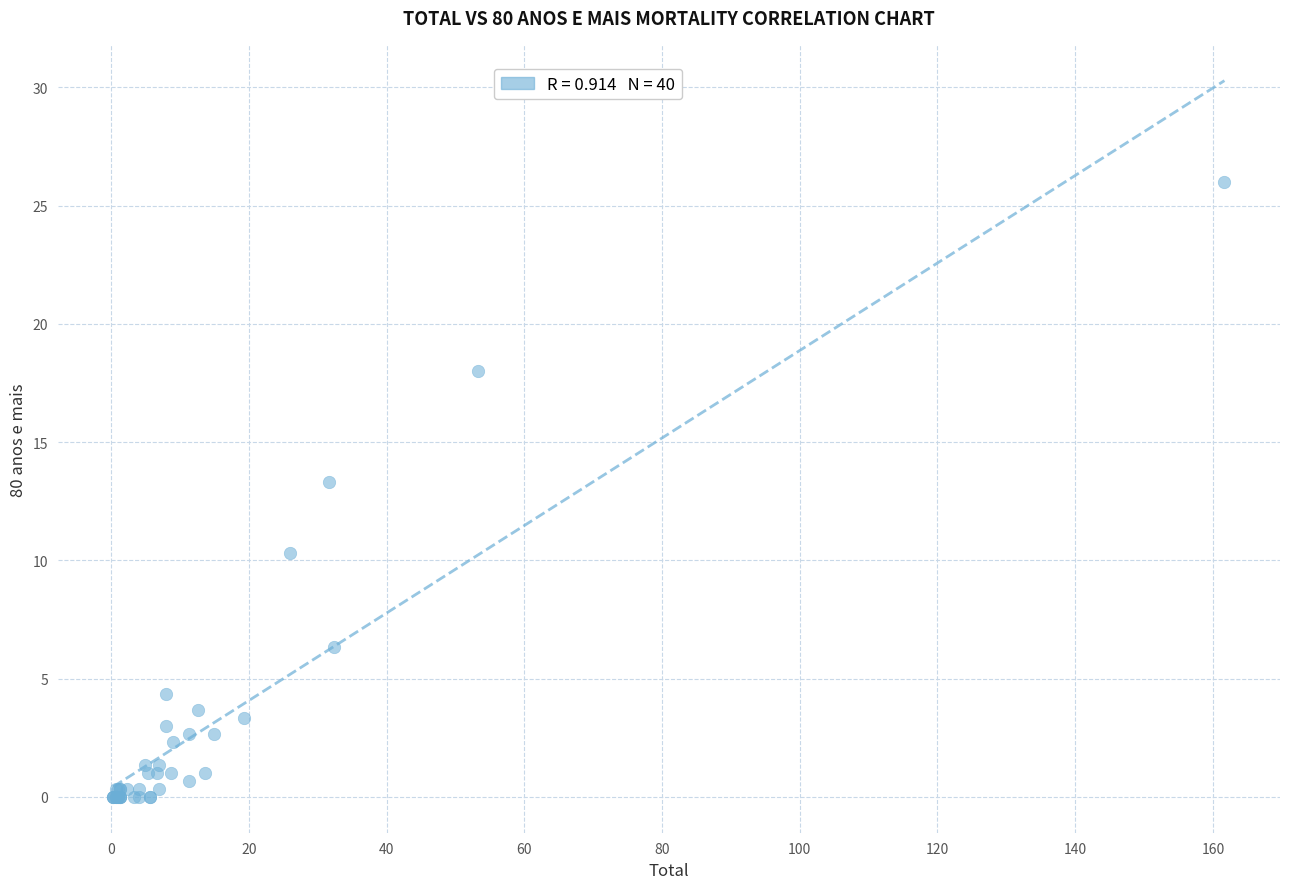

What Y value in the scatter plot is closest to 13?

13.3